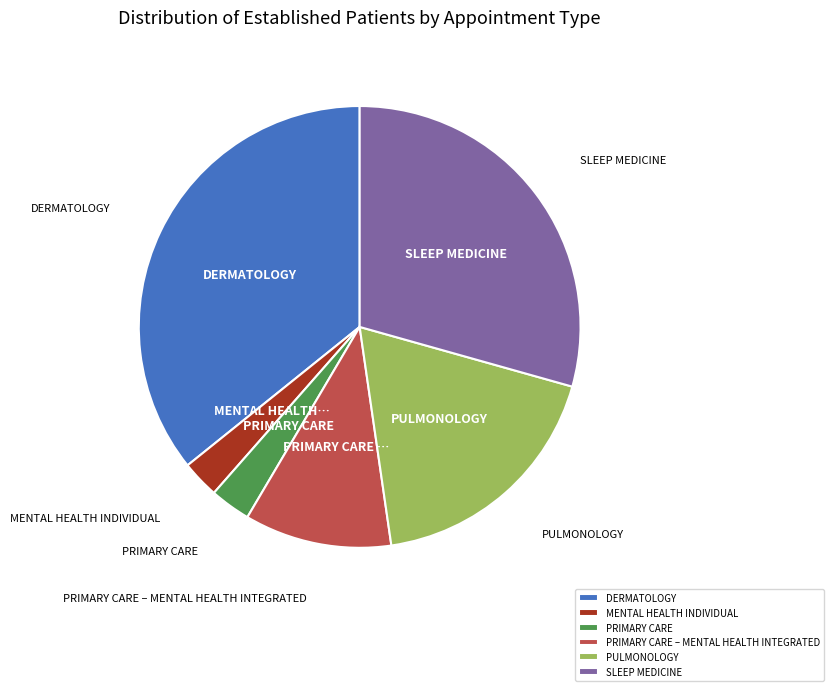

Is the sum of MENTAL HEALTH INDIVIDUAL and PRIMARY CARE greater than half?

No